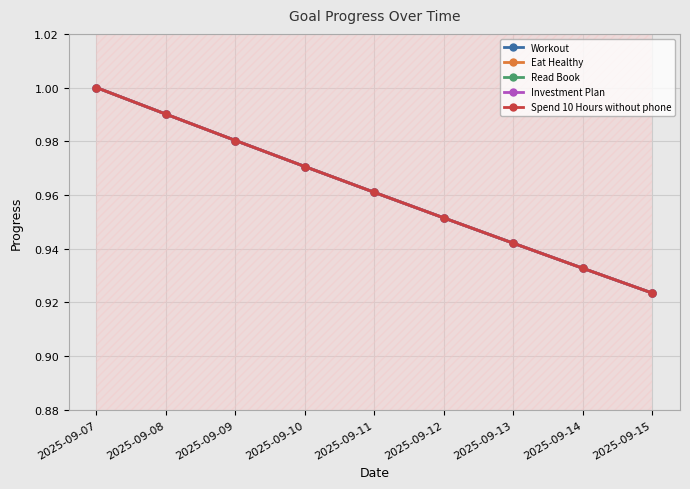

Which has a higher value, 2025-09-14 or 2025-09-13?

2025-09-13